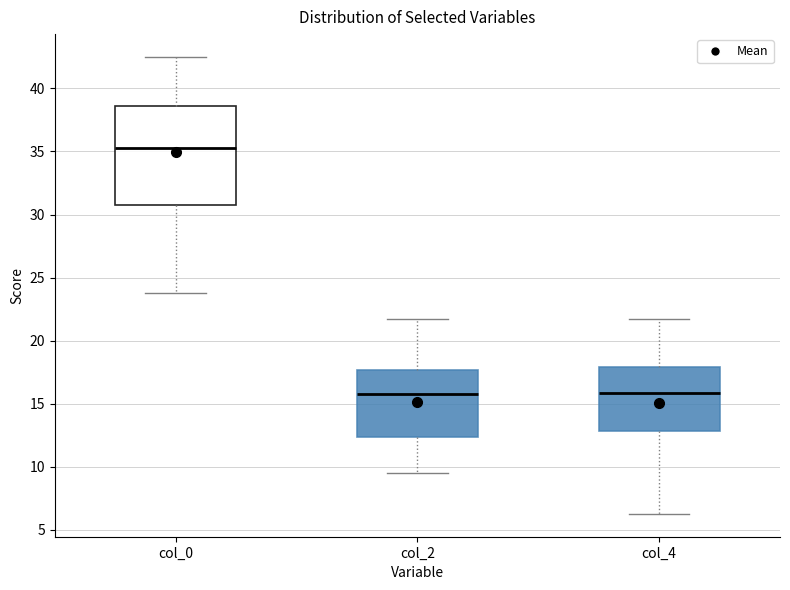

Comparing the boxes themselves (not the whiskers), which one is the tallest?

col_0